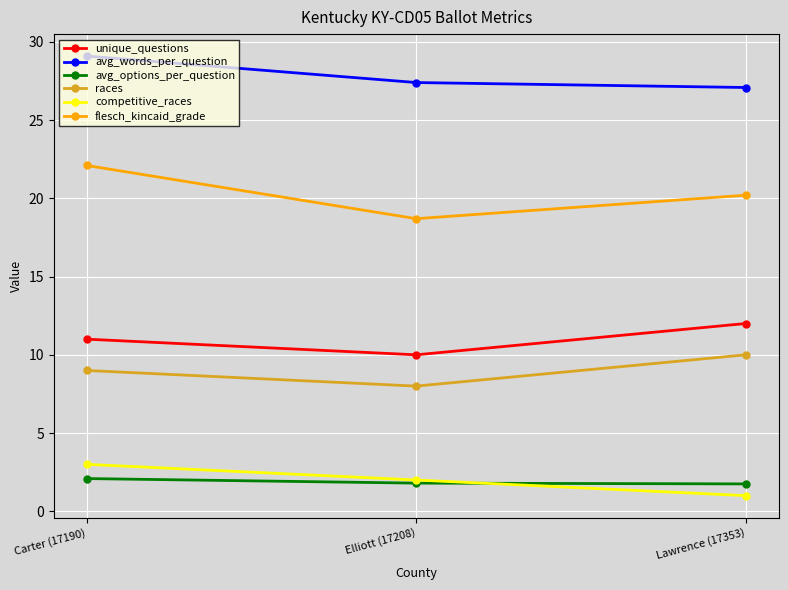

At which category is the sum across all series the highest?

Carter (17190)